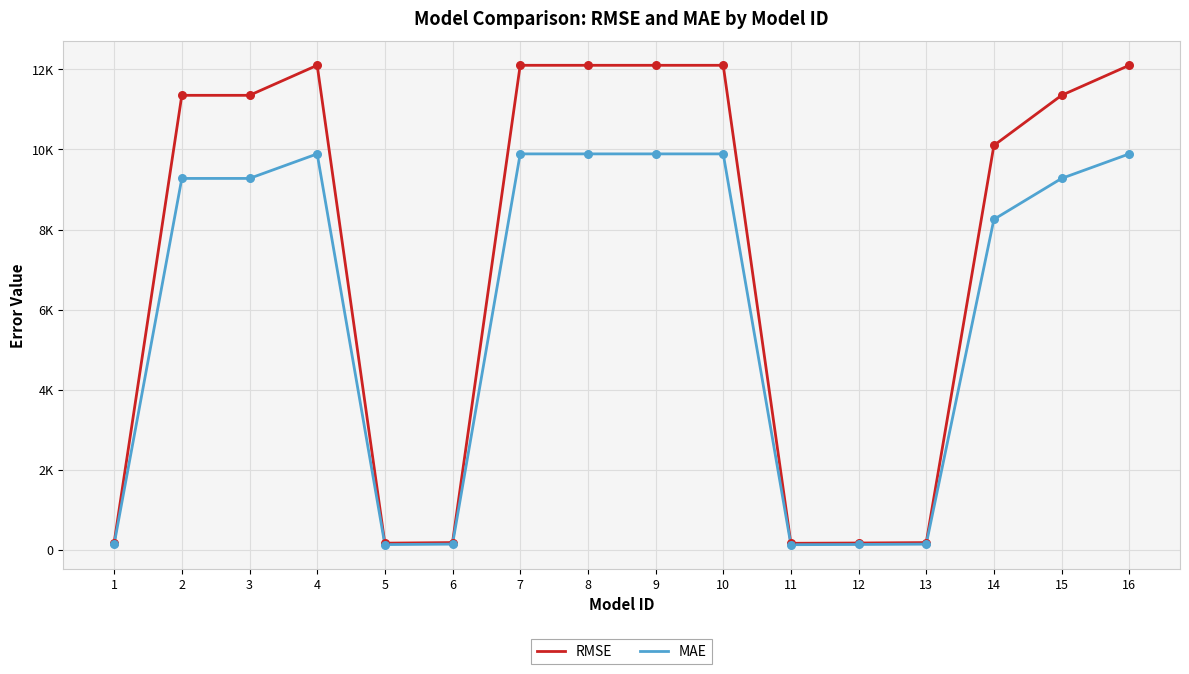

Is the value of MAE at 2 greater than the value of RMSE at 2?

No